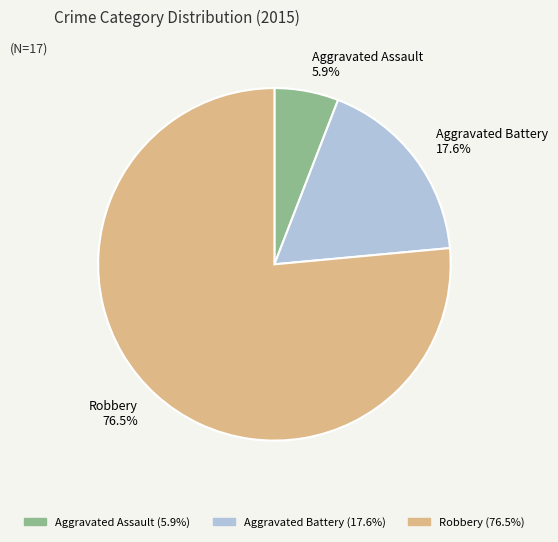

Which category has the smallest portion of the pie?

Aggravated Assault